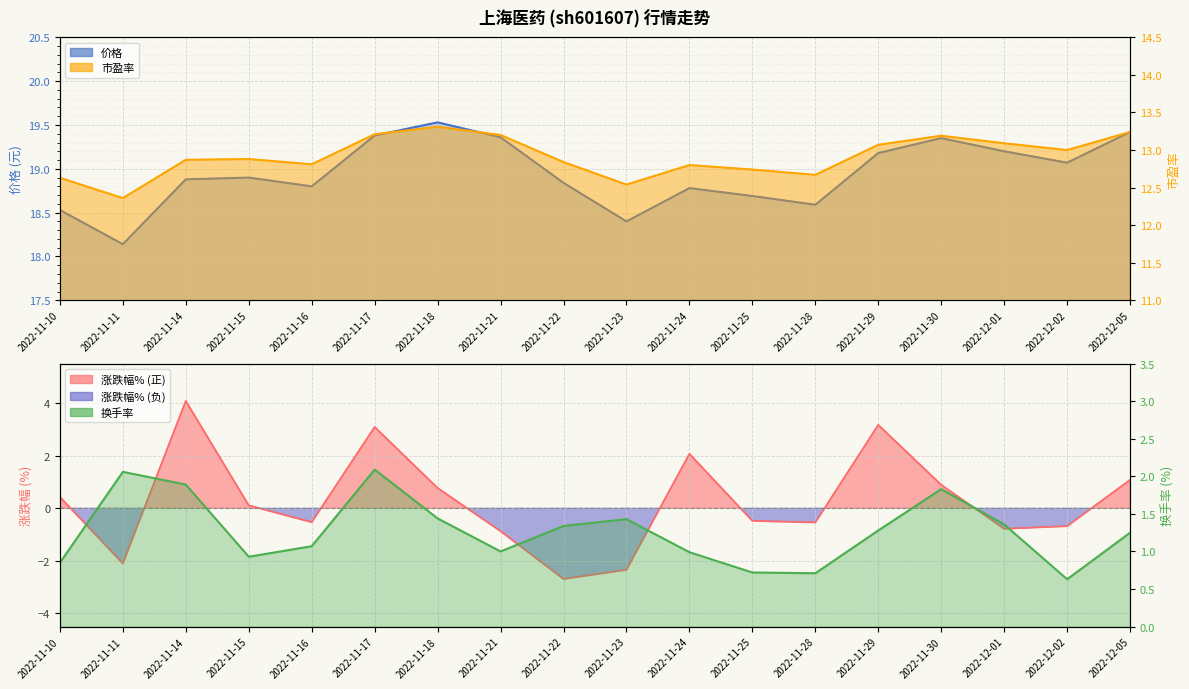

The value of 市盈率 at 2022-11-18 is 13.3. True or false?

True